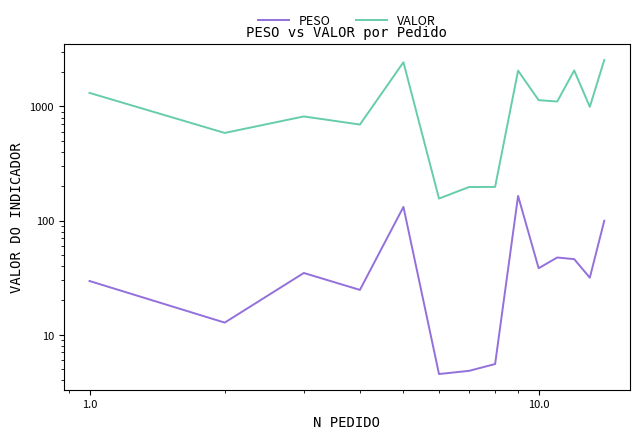

How many distinct data groups are displayed?

2